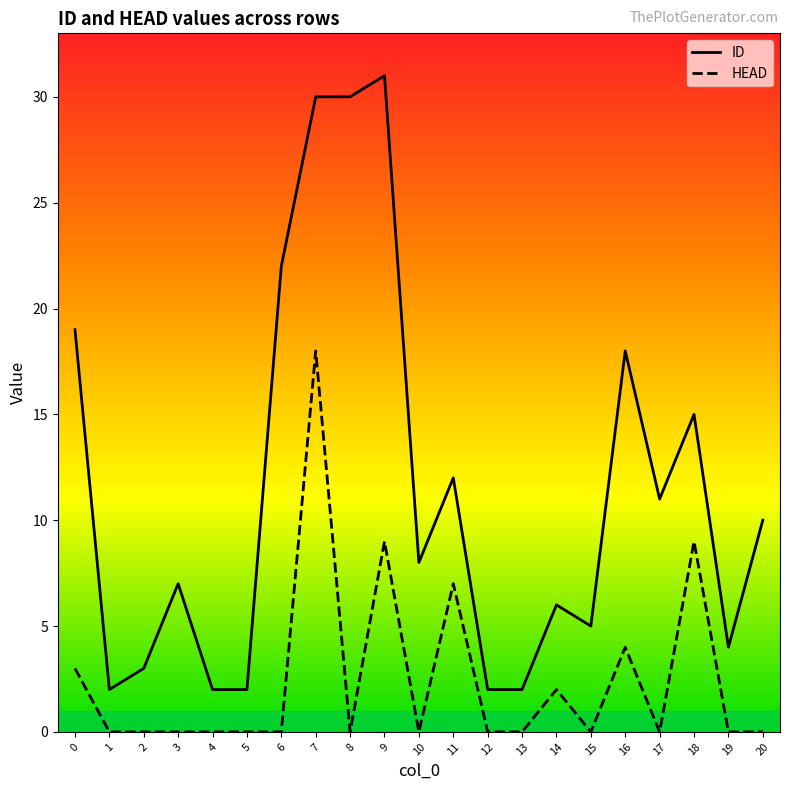

At which label is ID closest to 16?

18